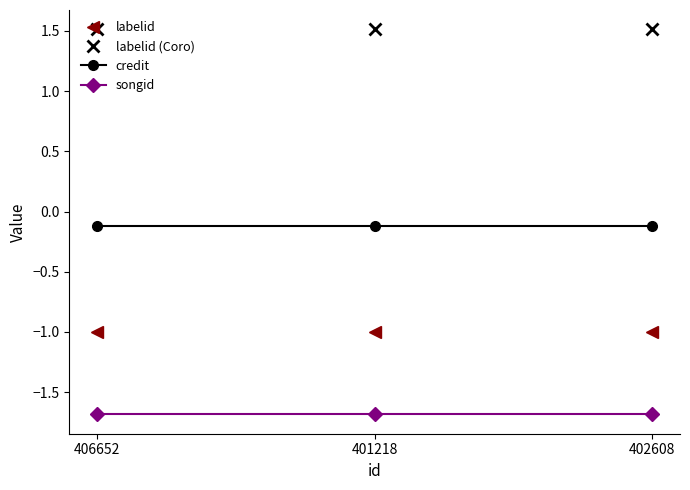

Does the chart display data point markers on the line(s)?

Yes